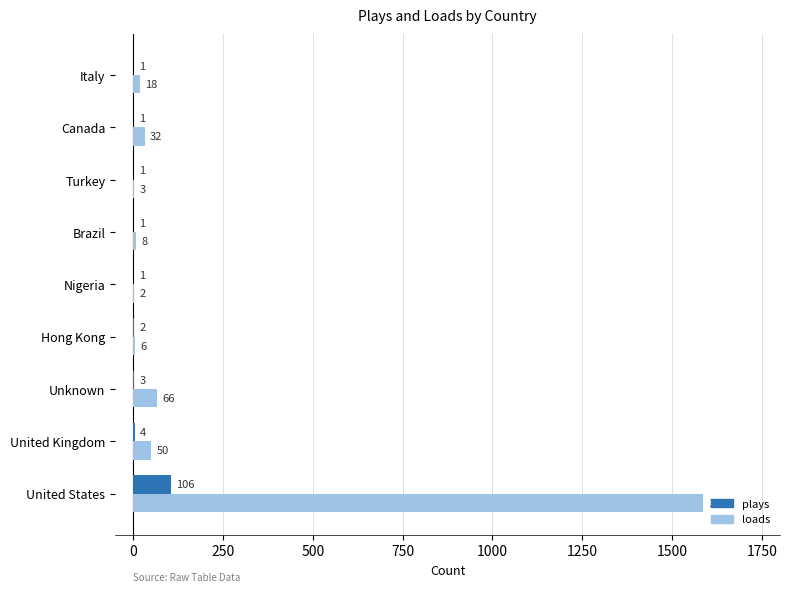

Which series has the widest spread of values?

loads